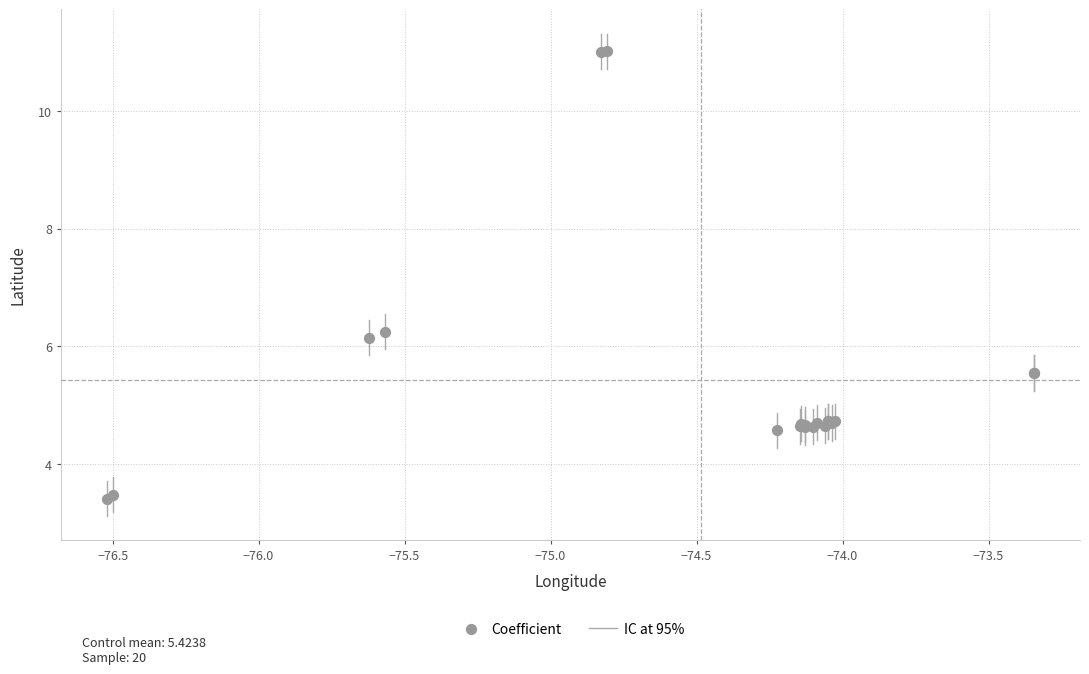

What Y value in the scatter plot is closest to 7?

6.2